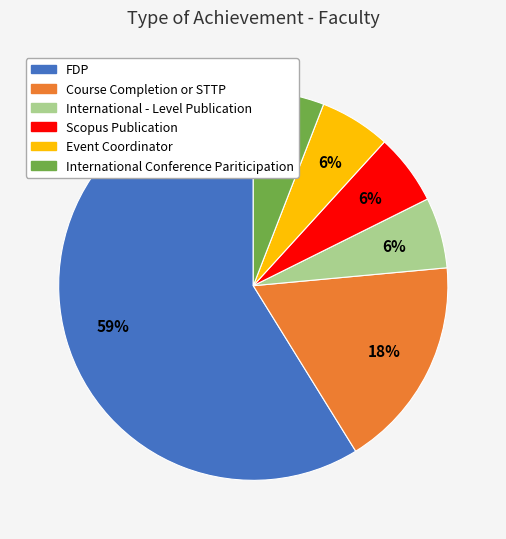

Approximately how many times larger is the value at Course Completion or STTP compared to Scopus Publication?

3.0